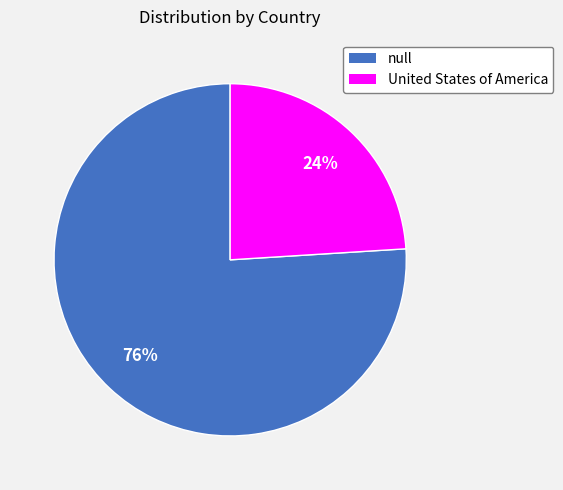

How many segments does this pie chart have?

2